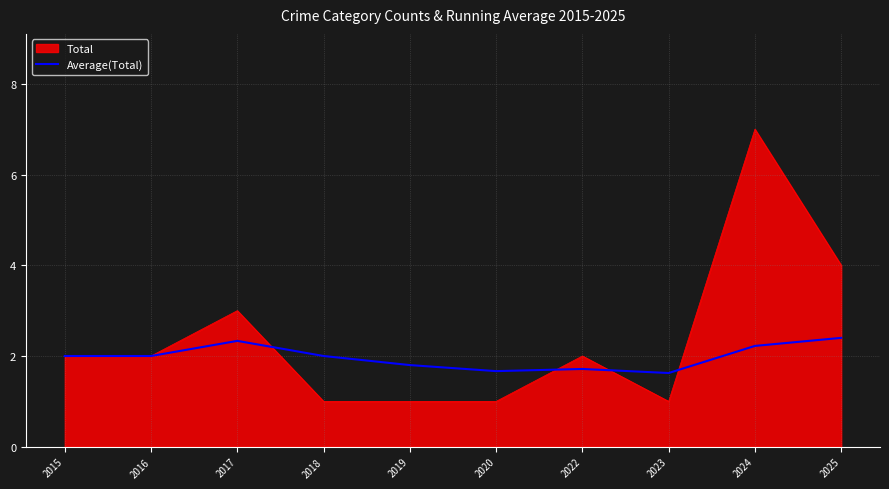

How many lines are shown in the chart?

2